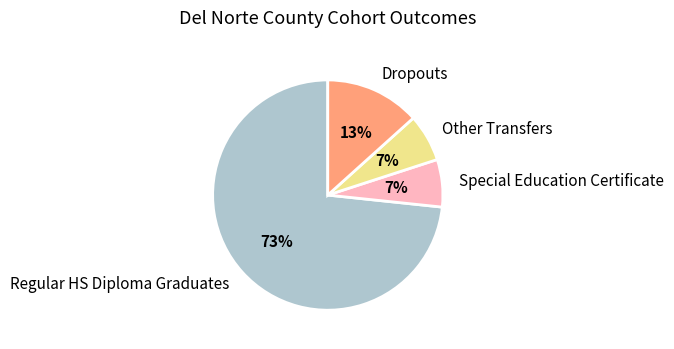

Is the sum of Regular HS Diploma Graduates and Special Education Certificate greater than half?

Yes